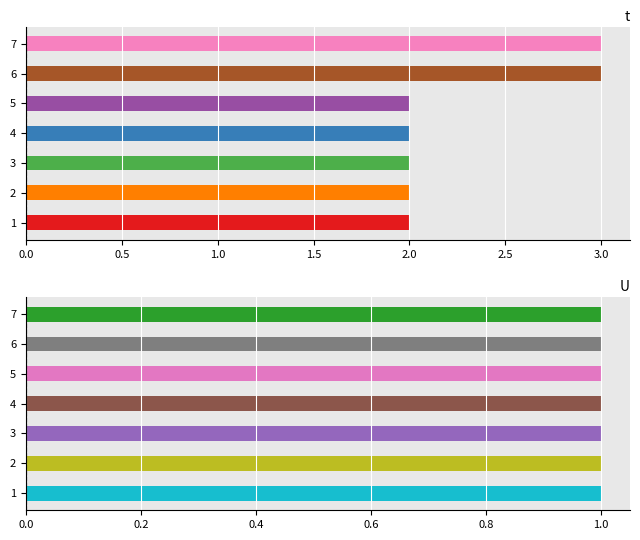

Is it true that U equals 1 at 7?

True